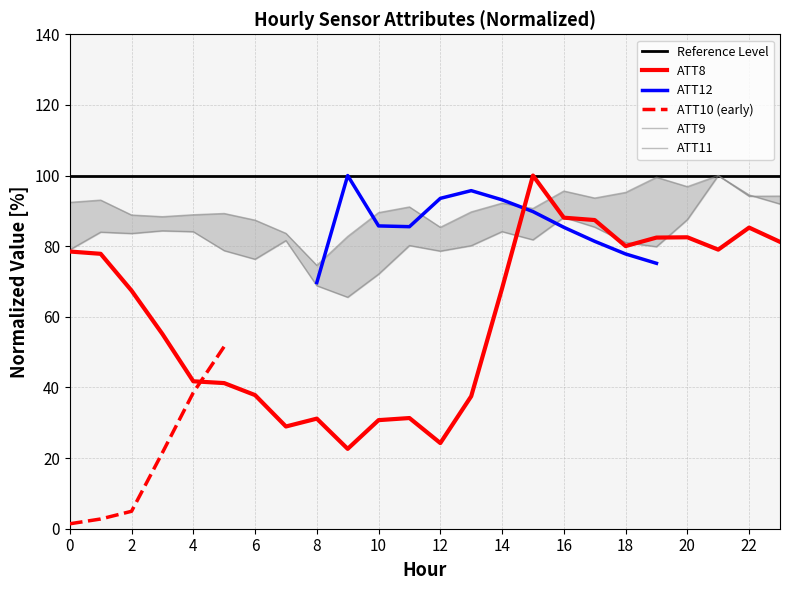

True or false: ATT11 has a value of 96.9 at 20.

True